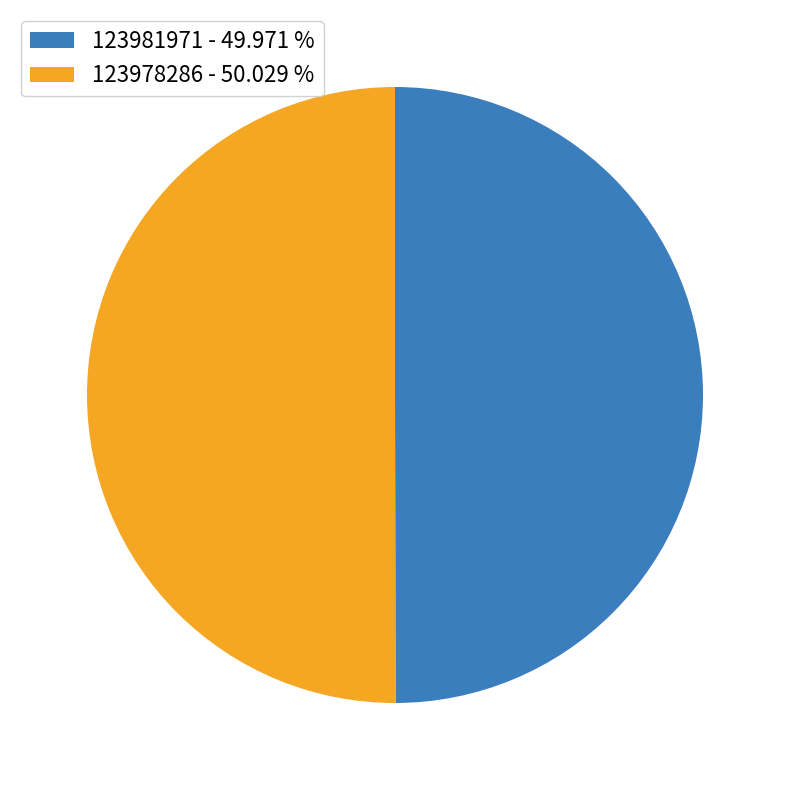

Do 123978286 - 50.029 % and 123981971 - 49.971 % together represent more than half of the pie?

Yes